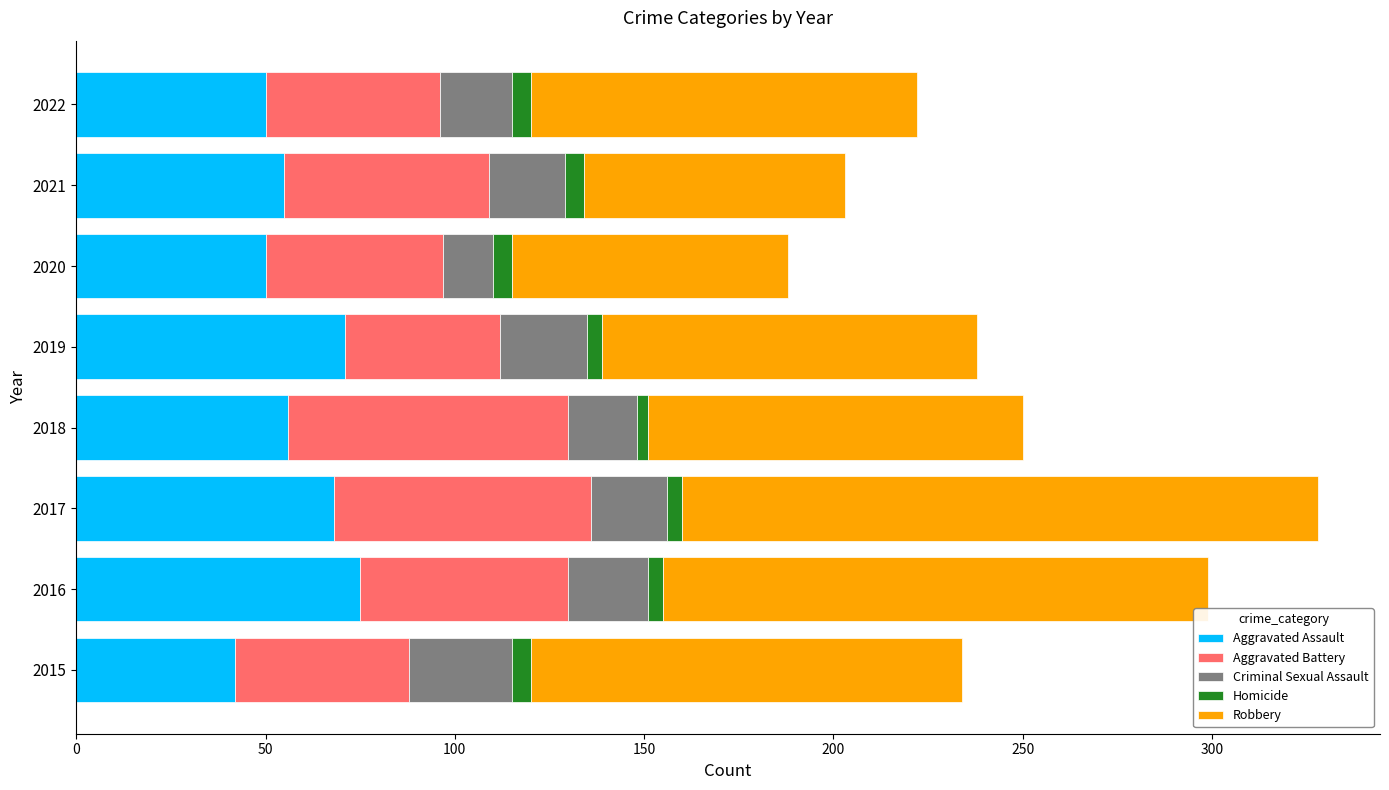

What is the difference between the maximum and minimum values in the Aggravated Assault series?

33